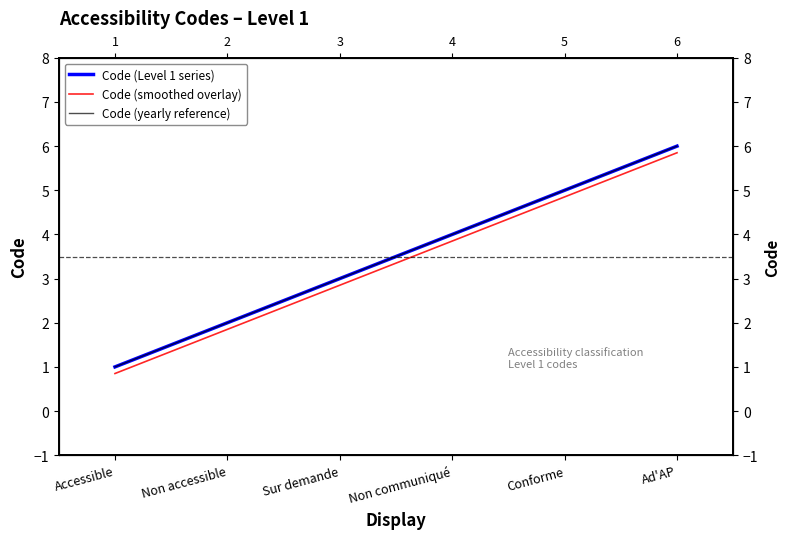

Between Ad'AP and Non communiqué, which is larger?

Ad'AP